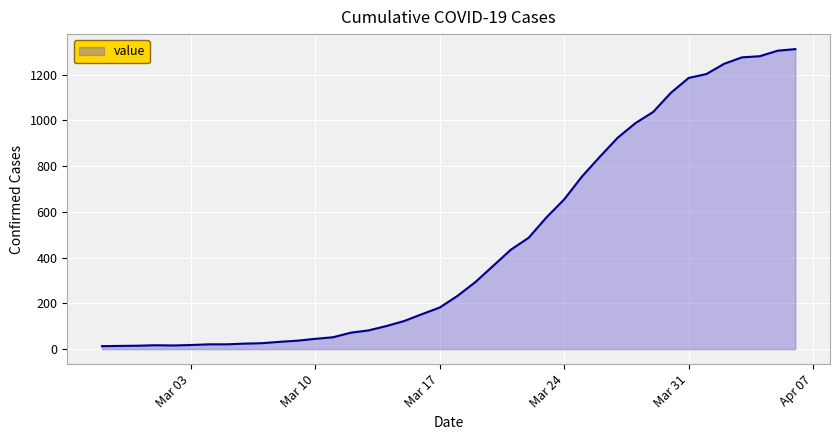

What is the greatest value displayed?

1312